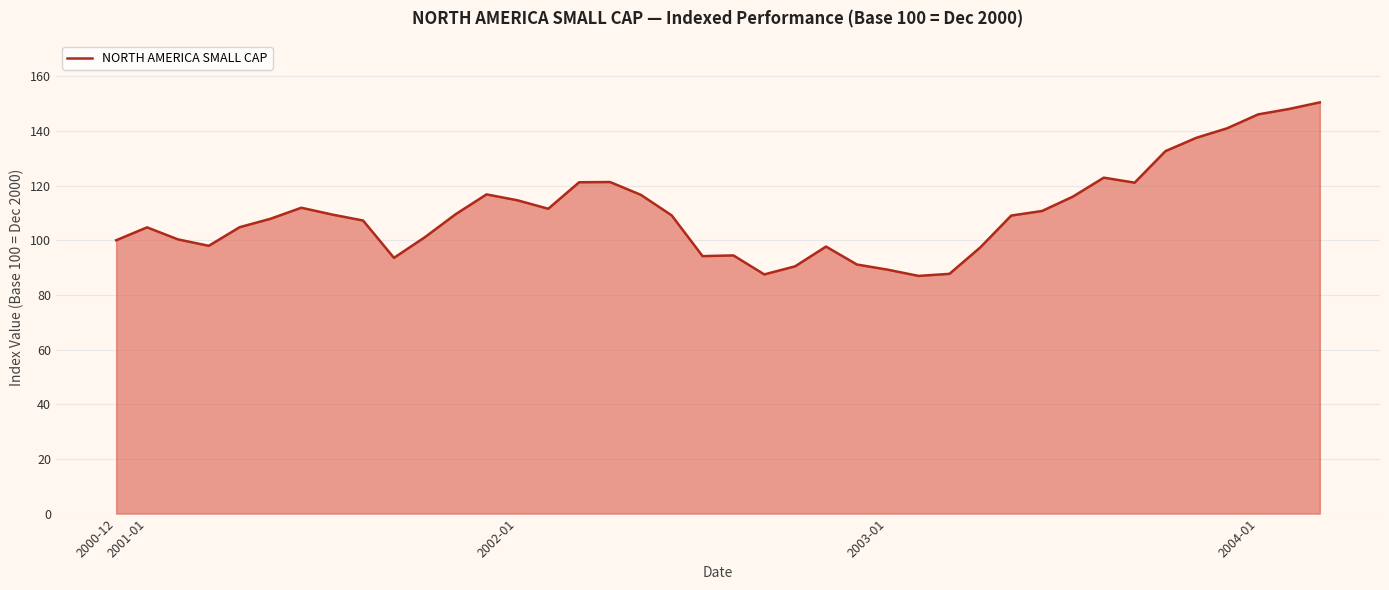

What is the difference between the maximum and minimum values?

63.5